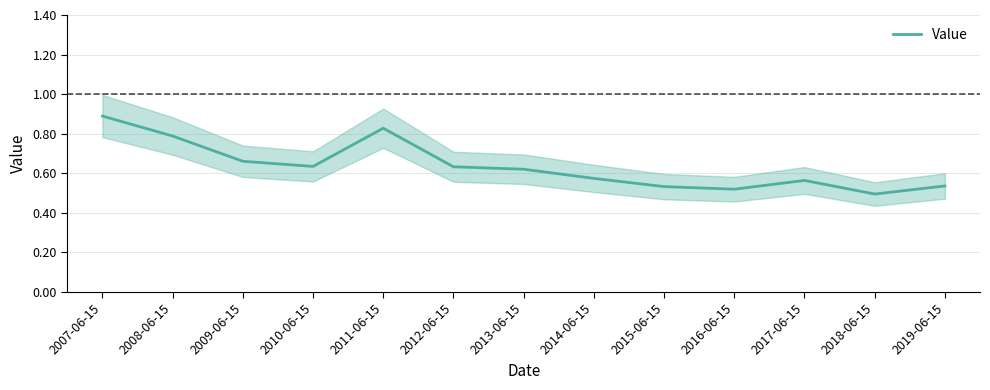

Is it true that the value at 2015-06-15 is 0.5?

True